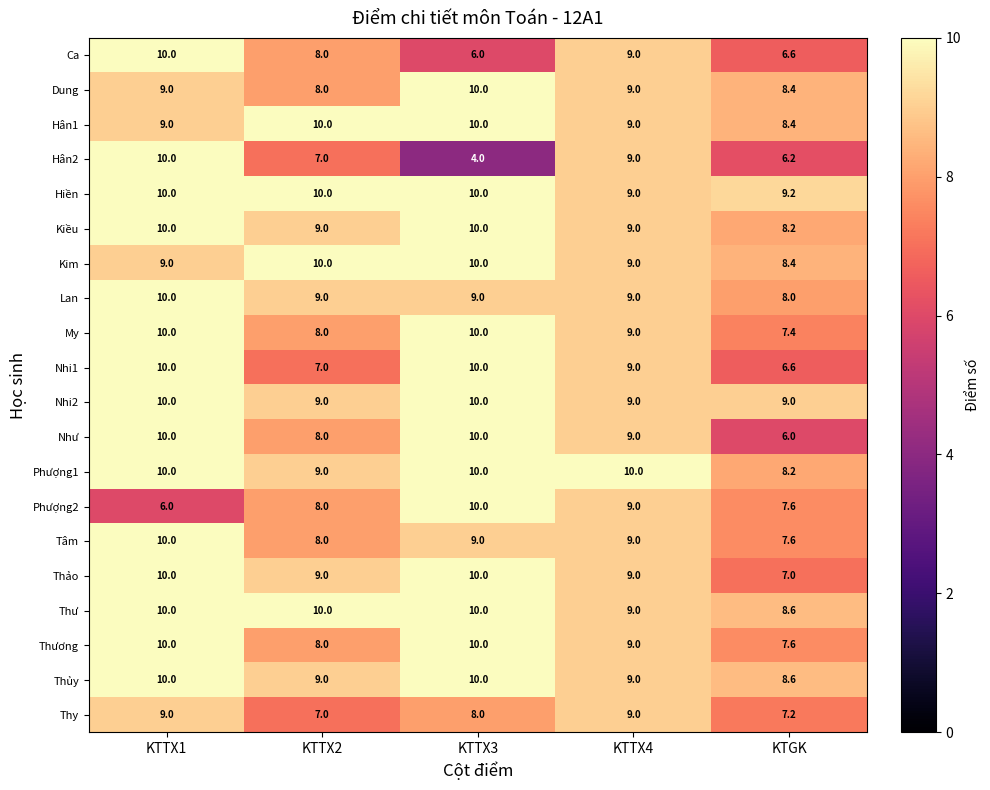

Which series has the largest range (max minus min)?

Hân2